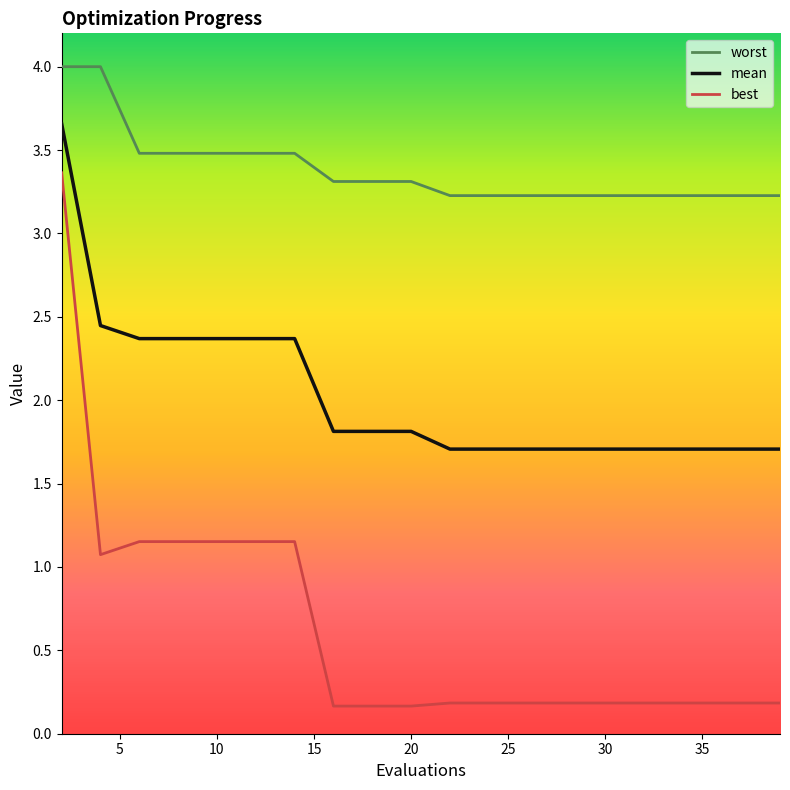

True or false: best and worst cross at least once.

False